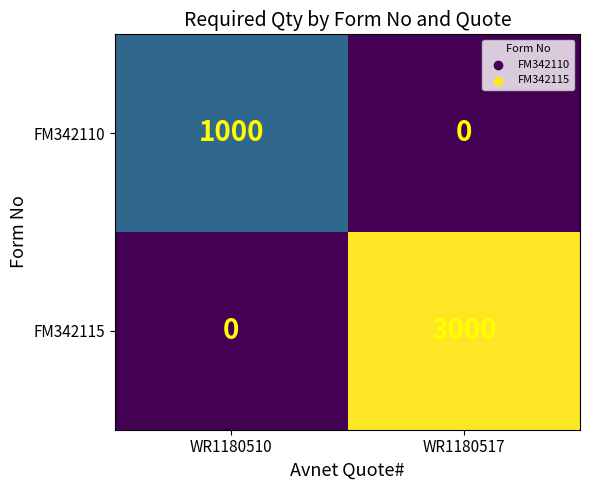

List the series in order of their peak value, highest first.

FM342115, FM342110